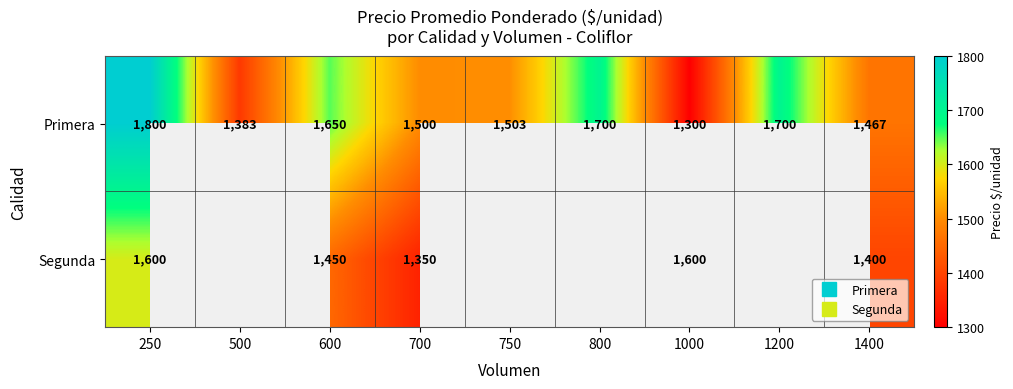

At which category is the sum across all series the highest?

250